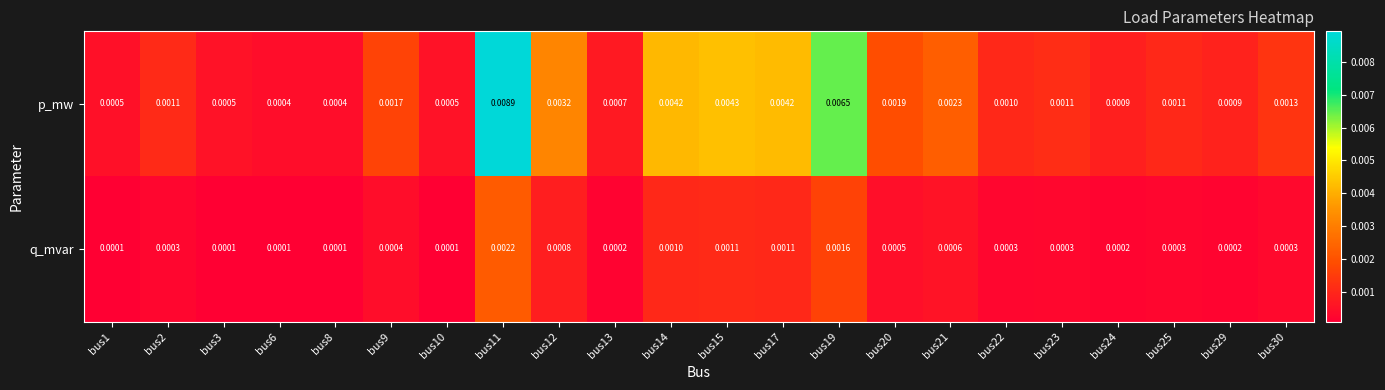

Which label corresponds to the largest value in the chart?

bus11